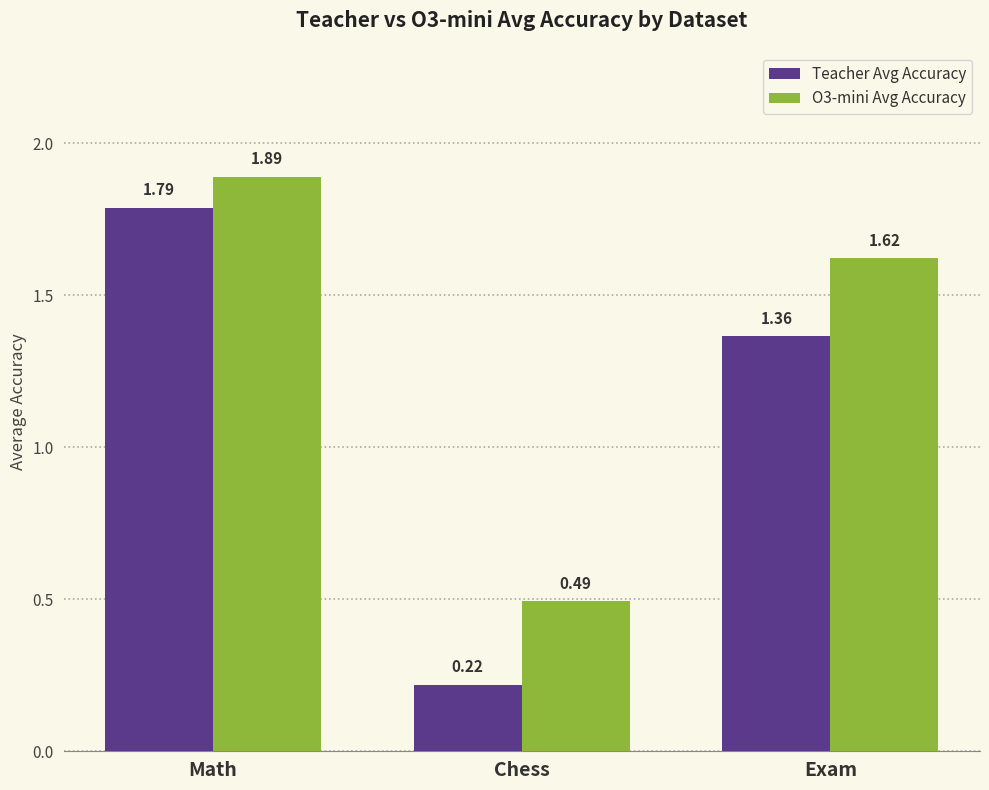

Which series changed the most between Math and Chess?

Teacher Avg Accuracy